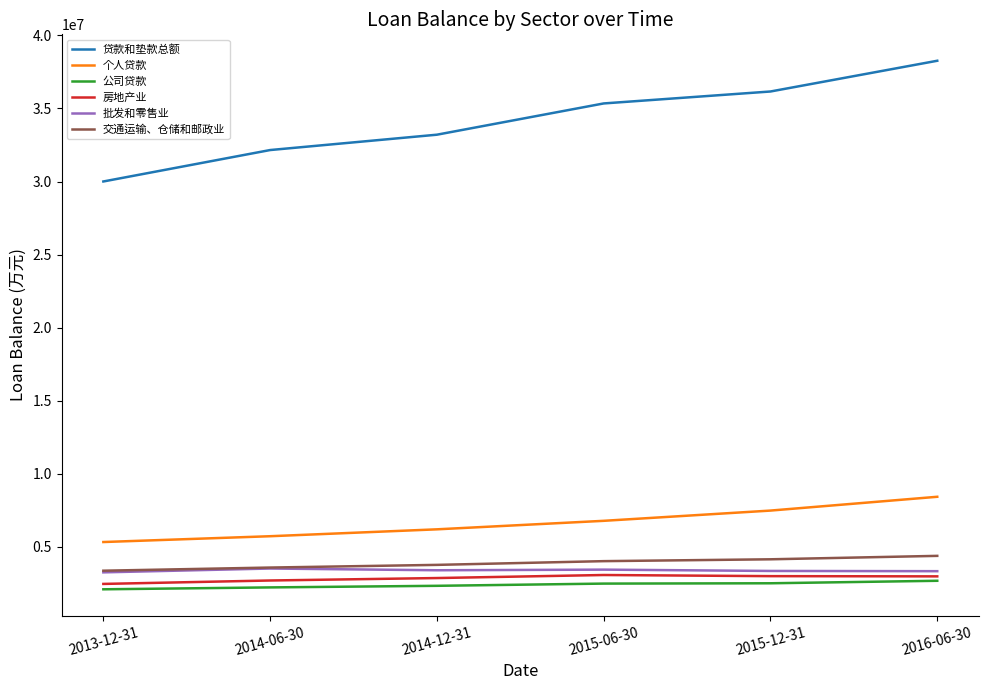

Read the 交通运输、仓储和邮政业 value at 2013-12-31.

3373175.9